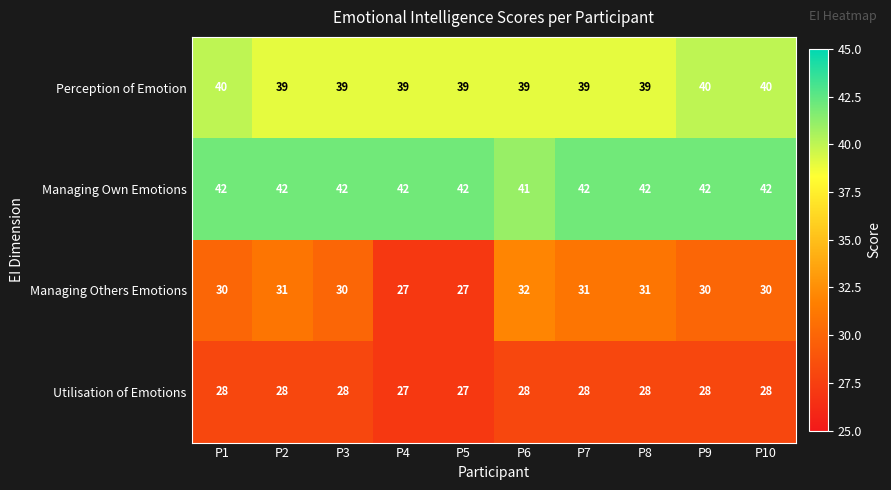

Between P2 and P3, which series saw the biggest shift?

Managing Others Emotions